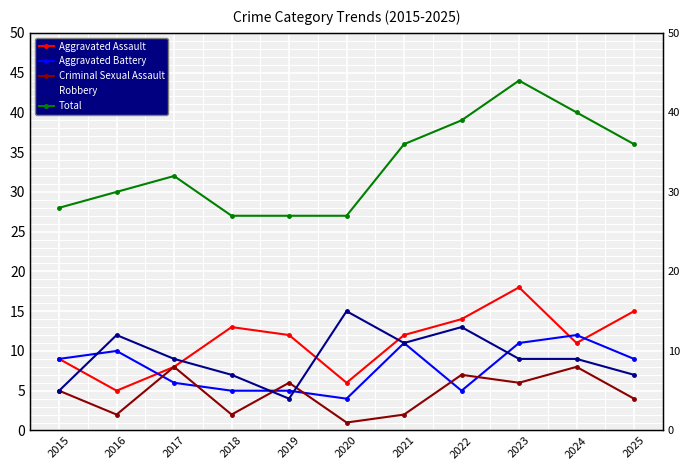

The value of Total at 2018 is 46. True or false?

False